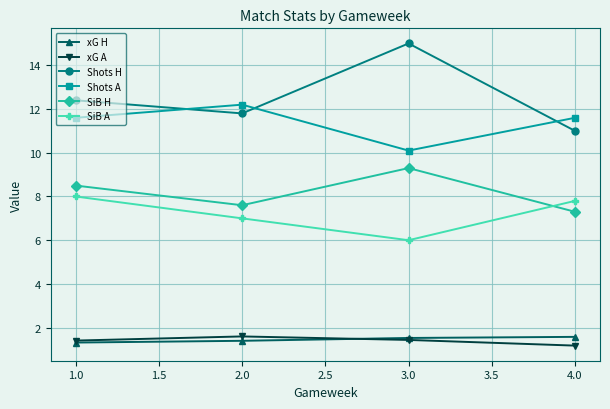

True or false: Shots A has a value of 4.7 at 2.0.

False